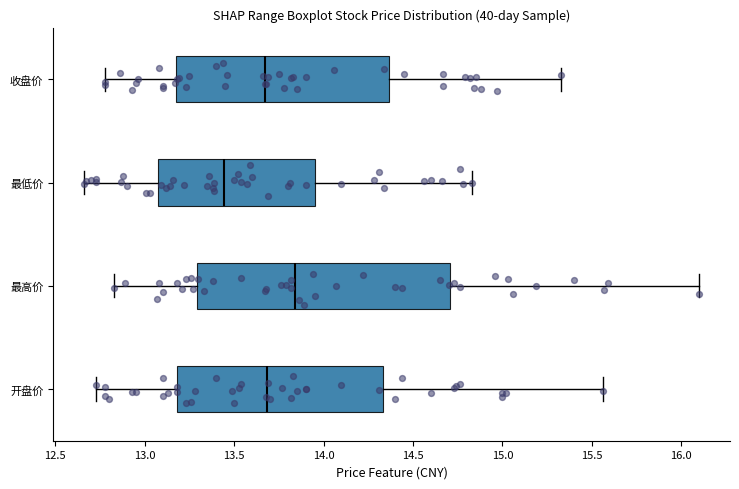

Which box has the furthest to the right median line?

最高价